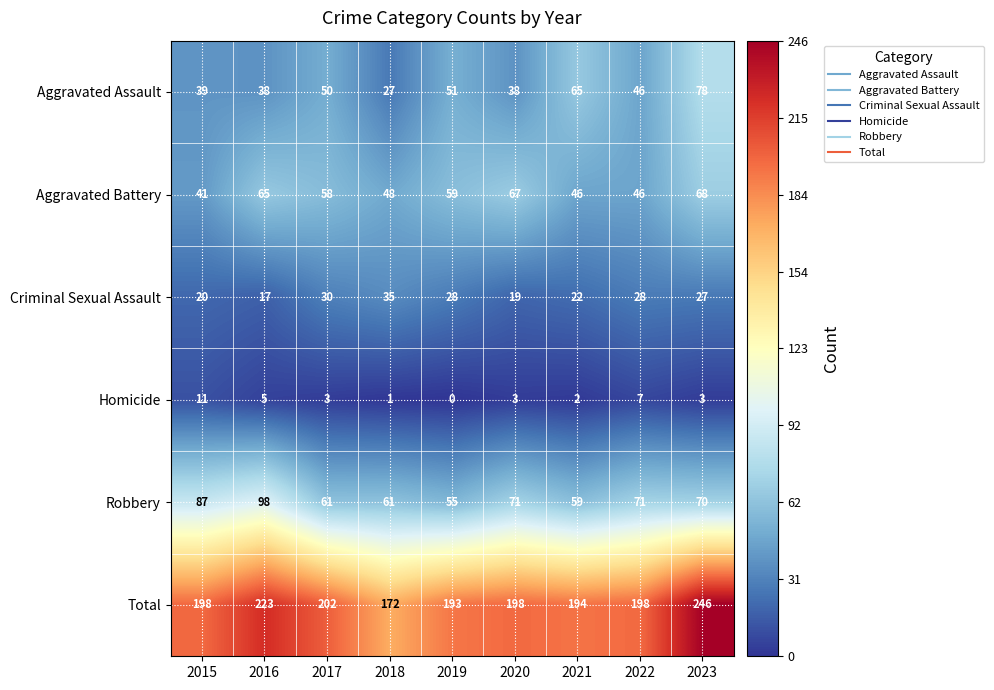

What is the sum of the Total values at 2023 and 2016?

469